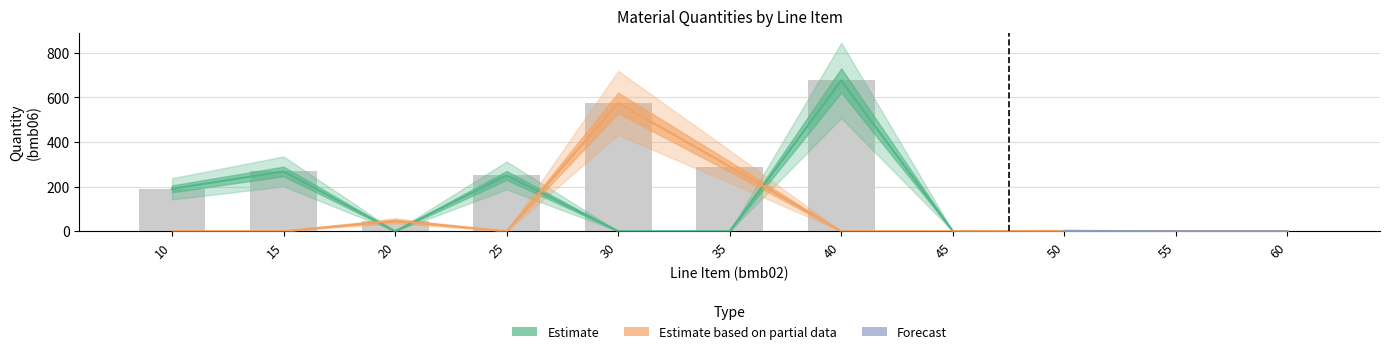

At 60, list the series in order from largest to smallest.

Estimate, Estimate based on partial data, Forecast